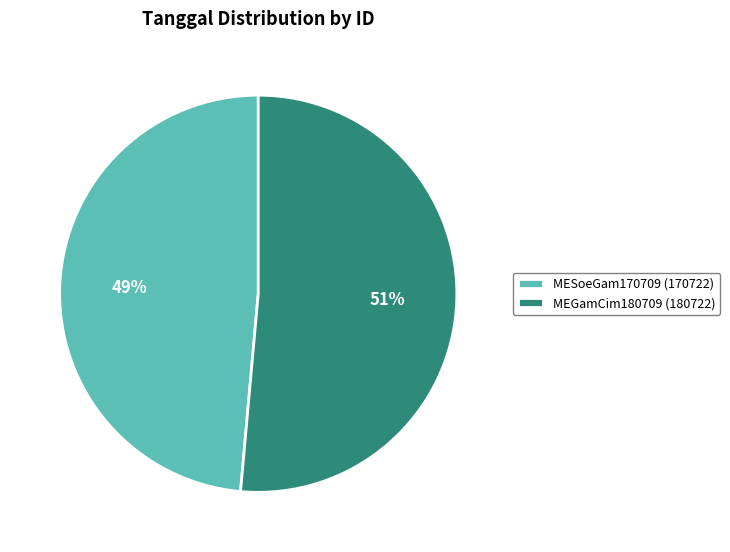

Is it true that MESoeGam170709 is 60% of the pie?

False